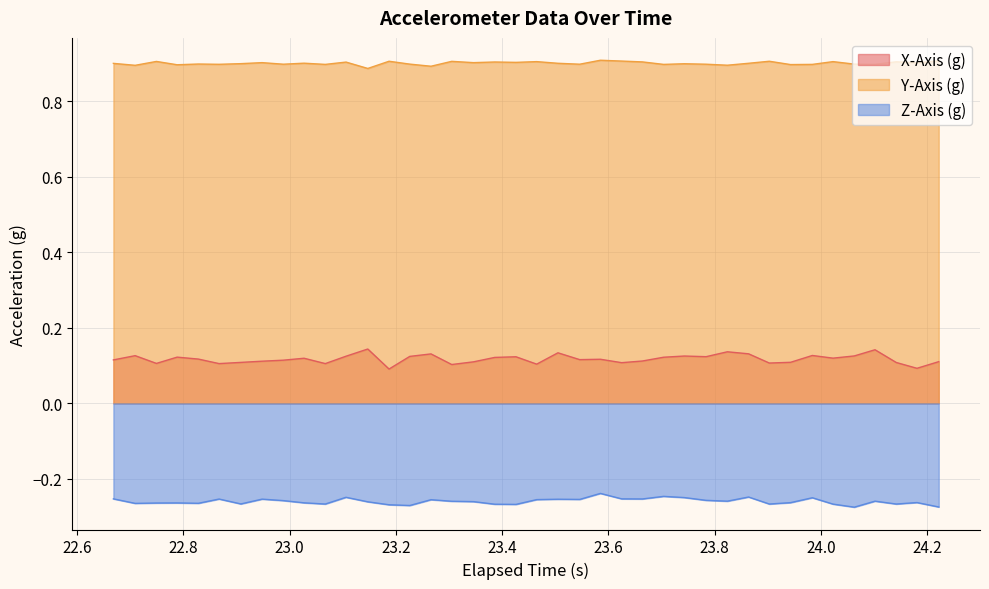

Which series has the largest total across all categories?

Y-Axis (g)